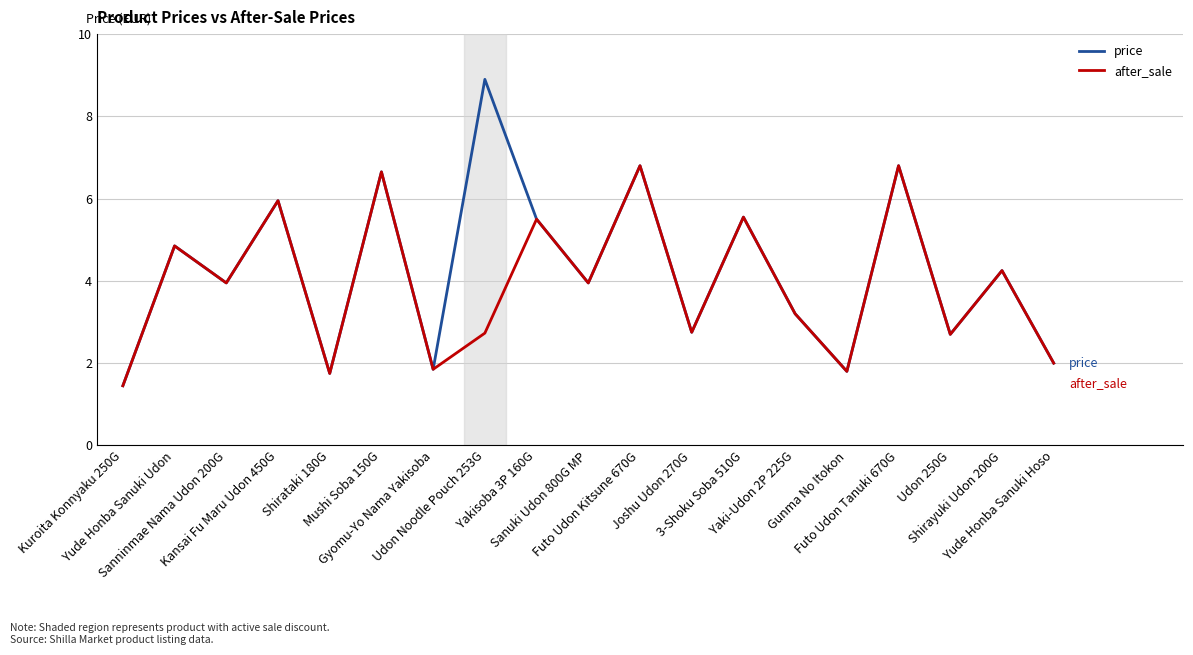

List the series in order of their peak value, highest first.

price, after_sale